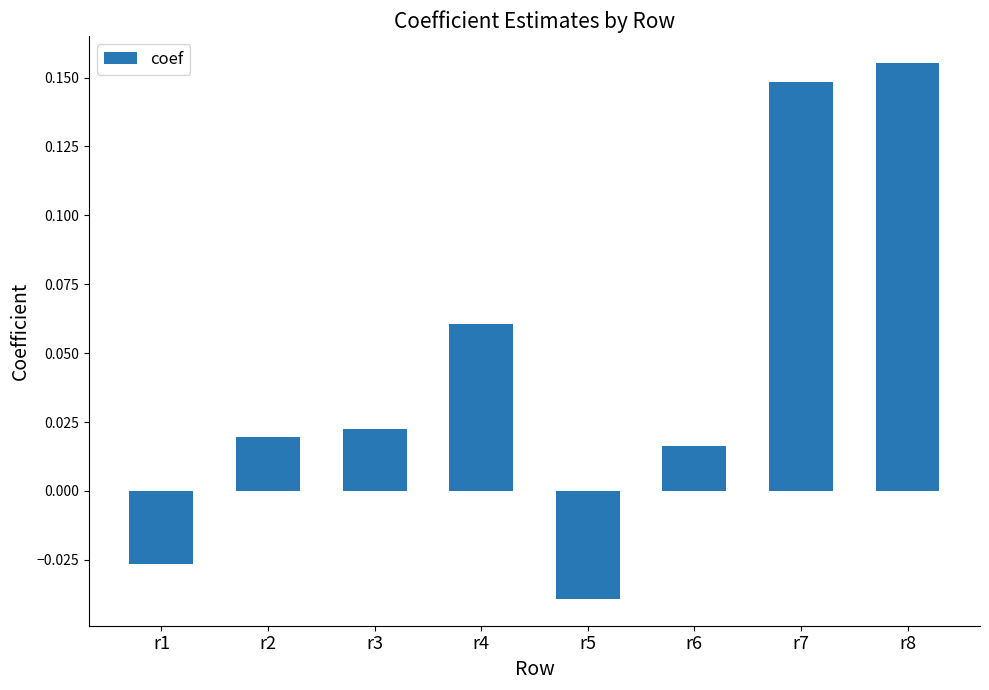

The value at r8 is 0.1. True or false?

False